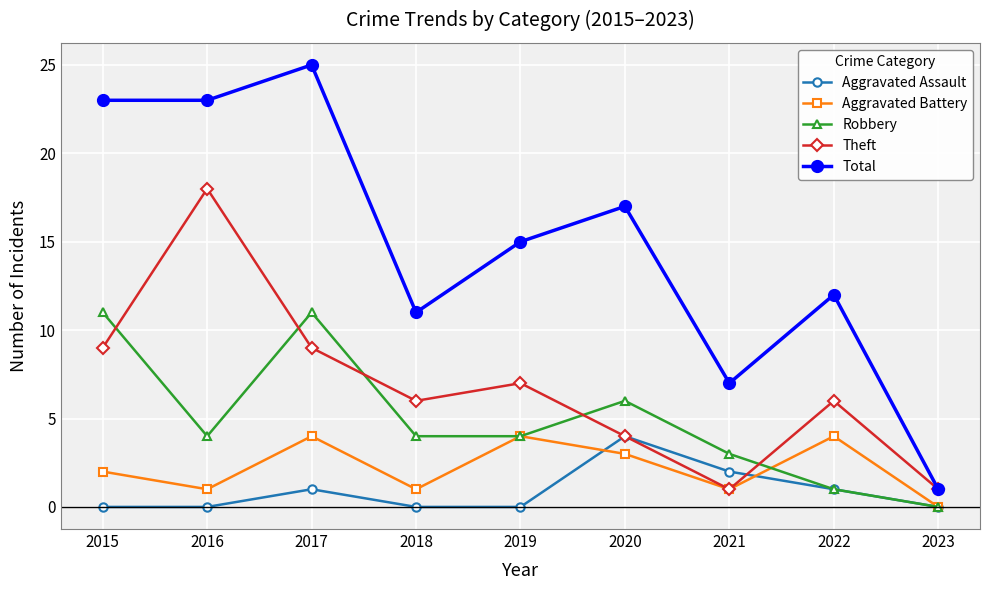

What is the value of the Robbery point at the 8th from the left?

1